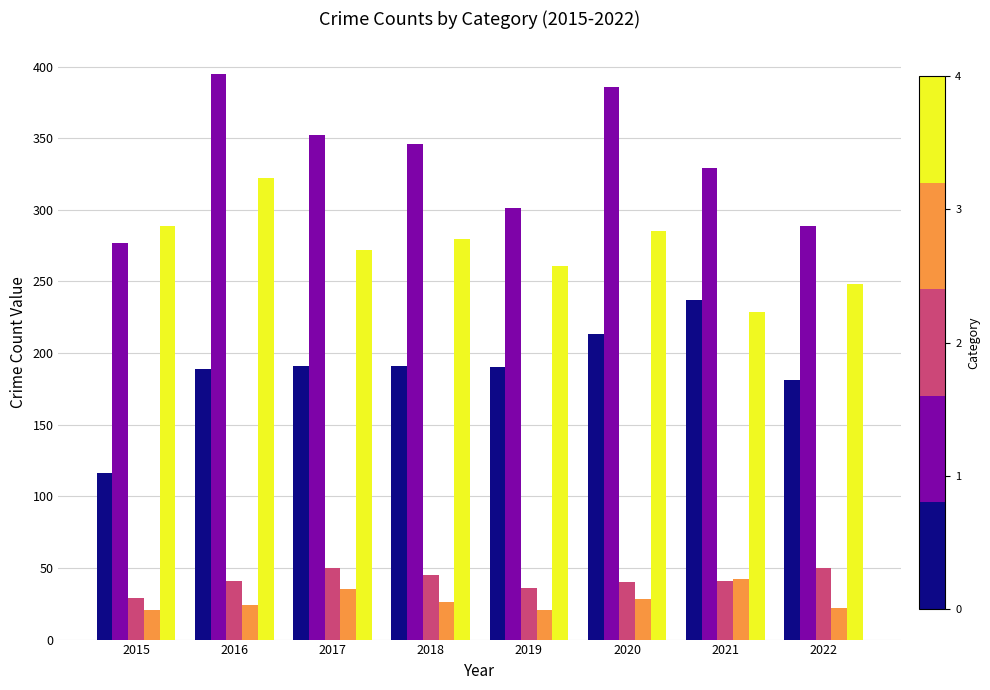

How many groups of bars are there?

8